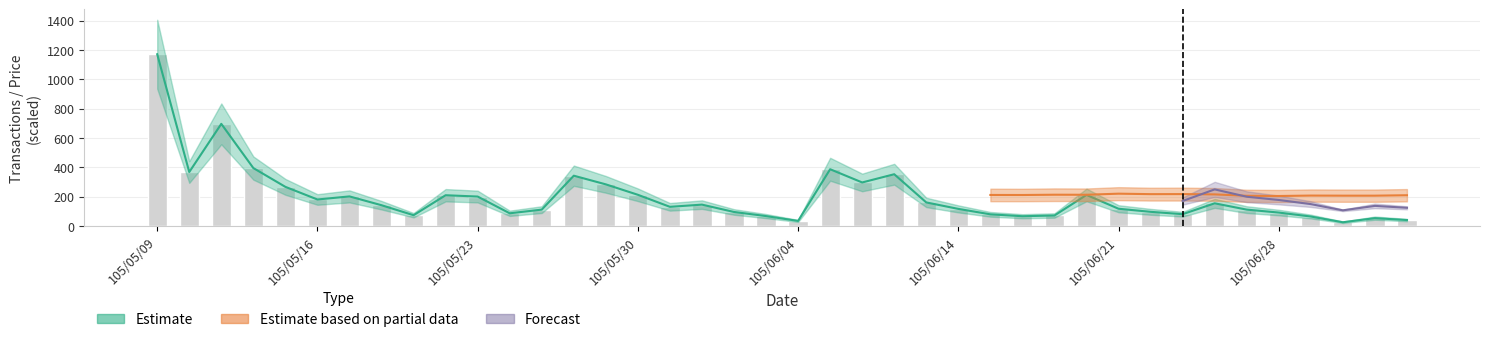

At which category does the chart reach its peak across all series?

105/05/09